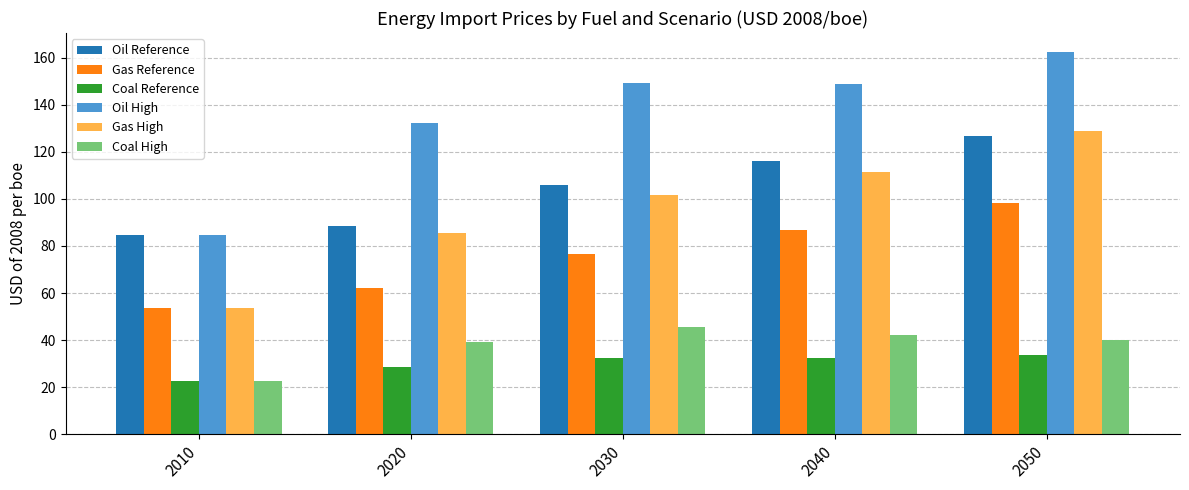

Rank the series by their maximum value, from highest to lowest.

Oil High, Gas High, Oil Reference, Gas Reference, Coal High, Coal Reference